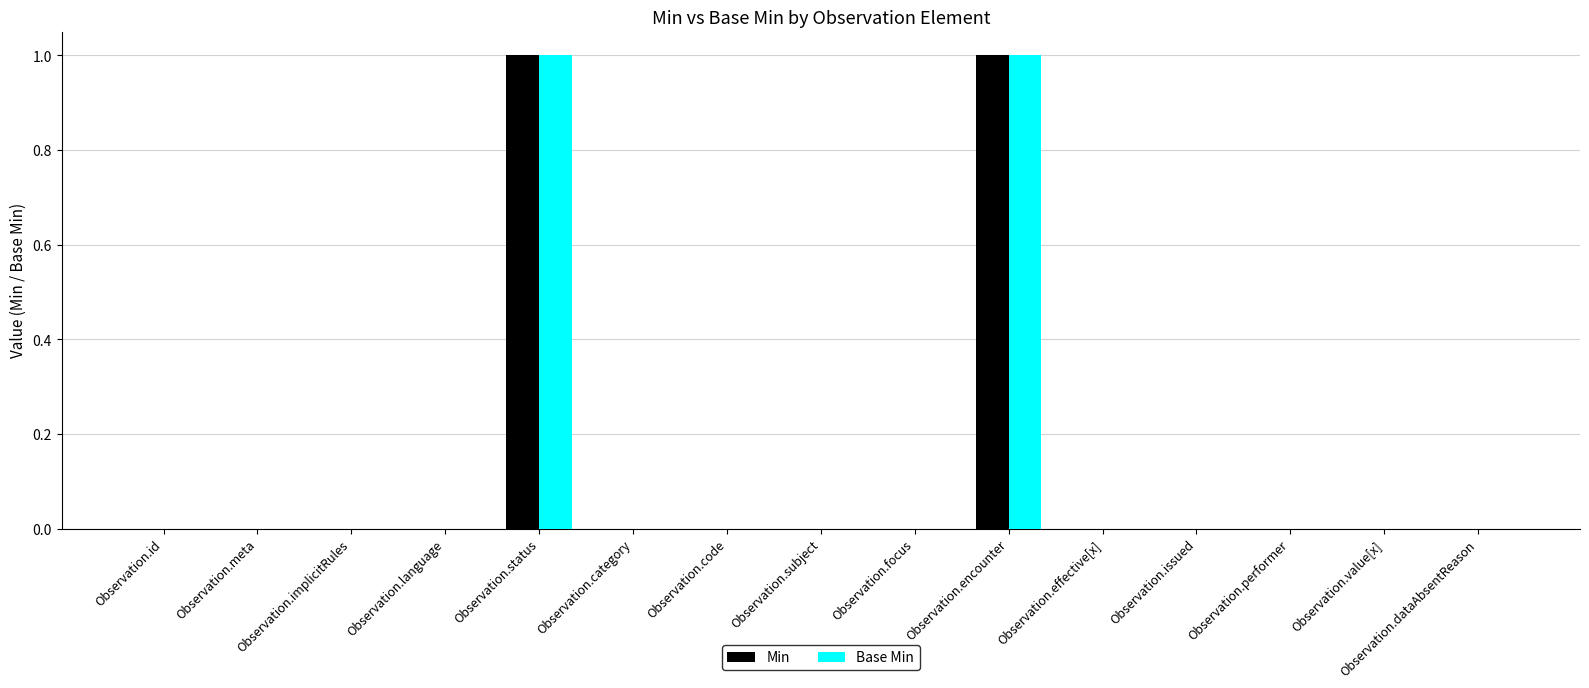

True or false: Base Min has a value of 0 at Observation.language.

True